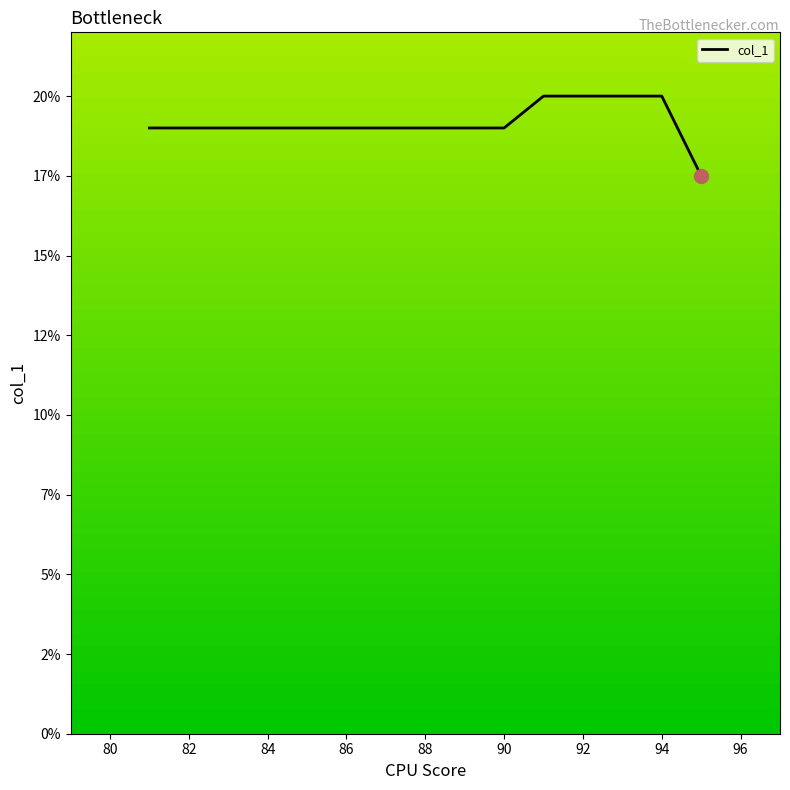

How many lines are shown in the chart?

1